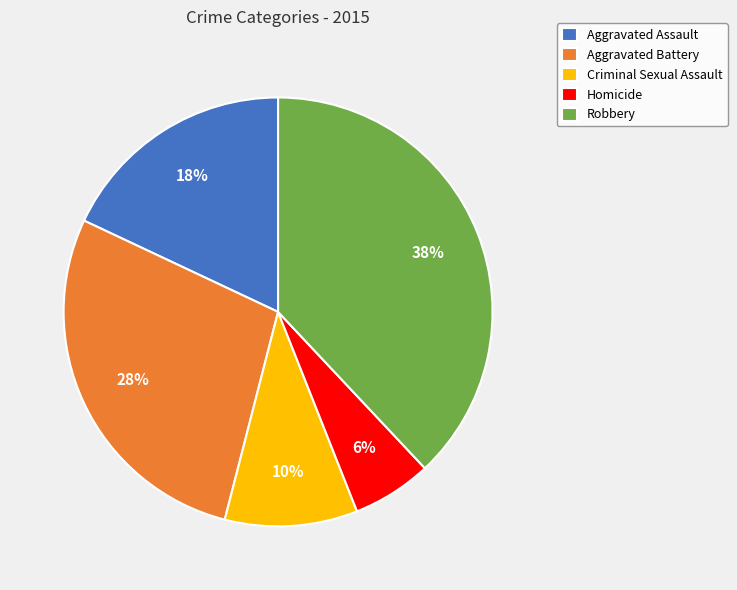

How many segments does this pie chart have?

5